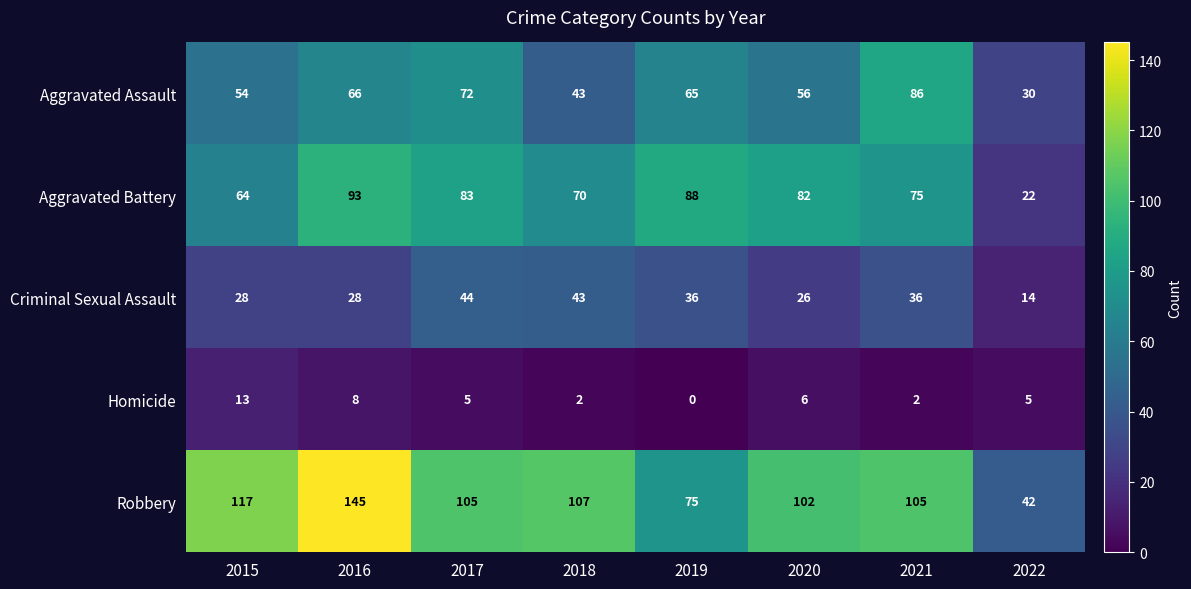

What is the total value across all series at 2018?

265